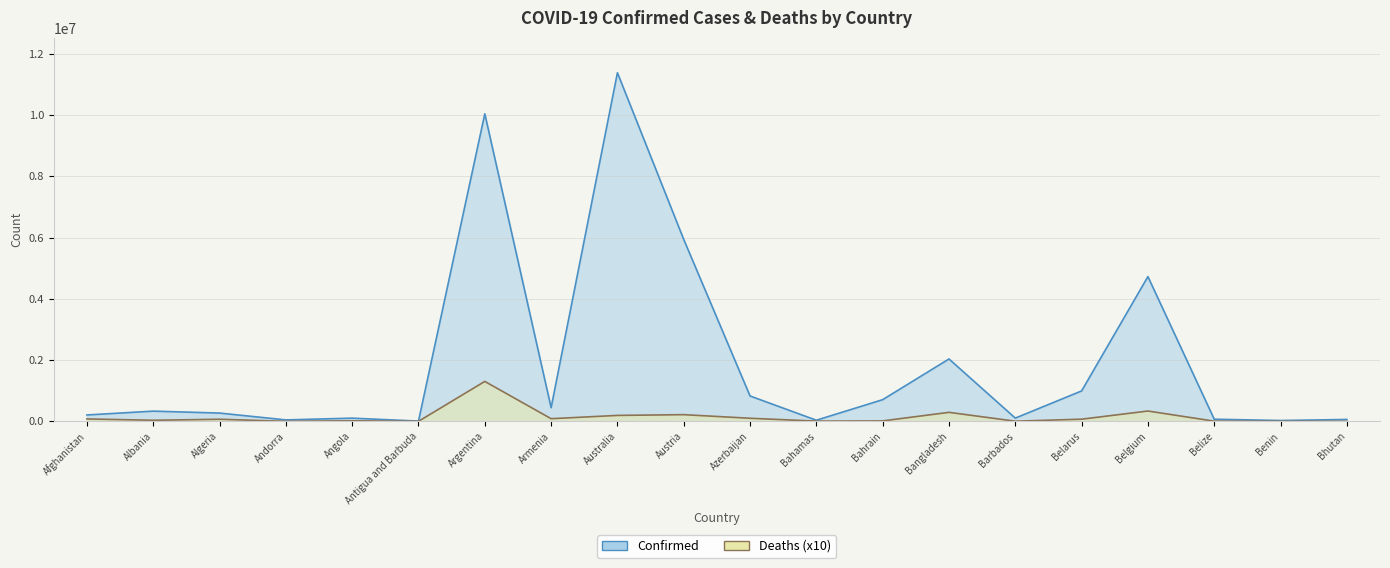

What is the sum of the Deaths values at Argentina and Bhutan?

1304840